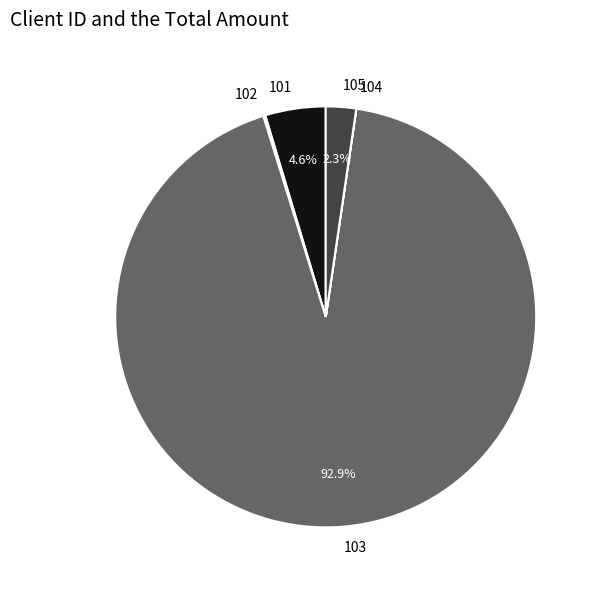

Is there a majority slice in this chart?

Yes